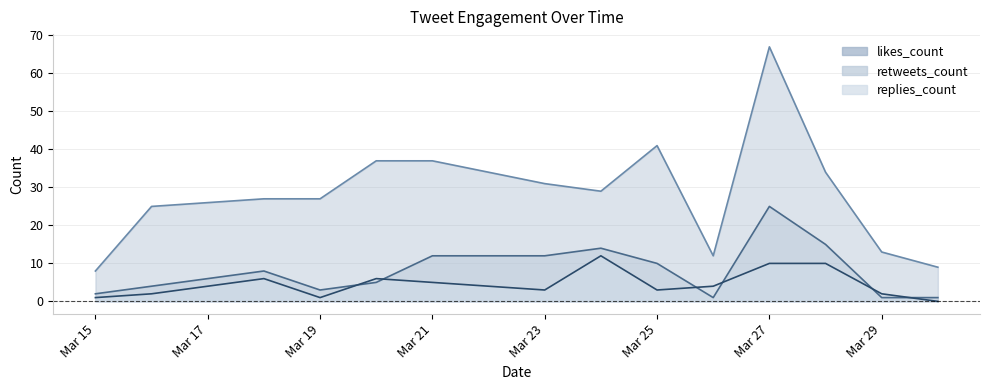

Which category has the highest value in the likes_count series?

Mar 27